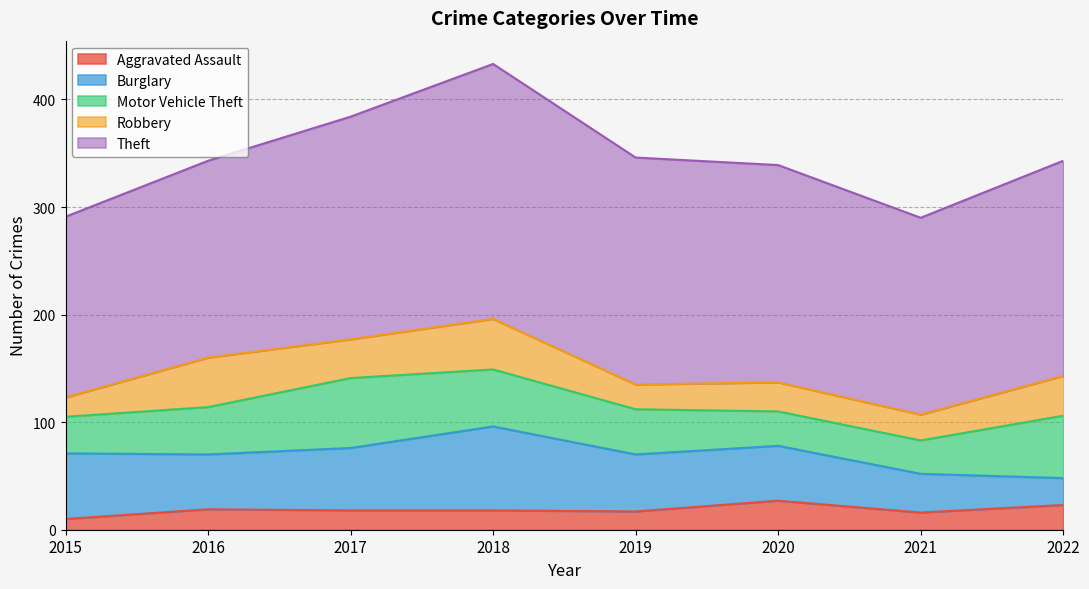

Which series has the largest range (max minus min)?

Theft